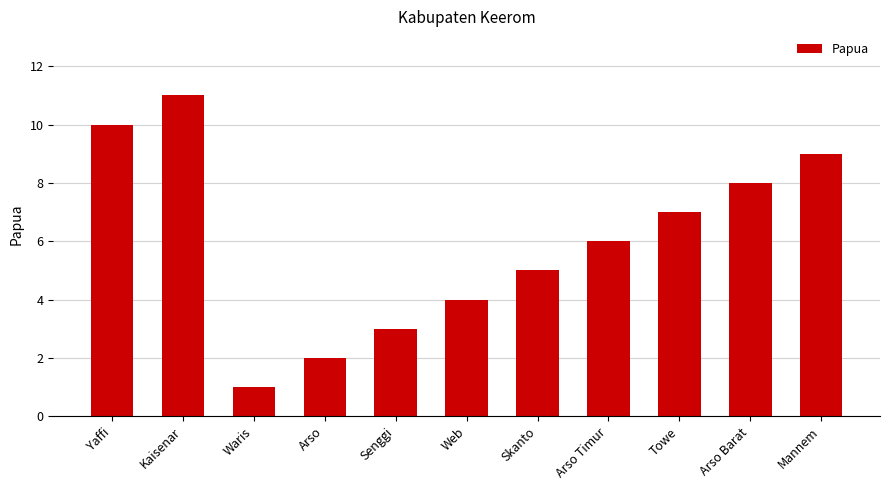

What is the label of the 9th bar from the right?

Waris